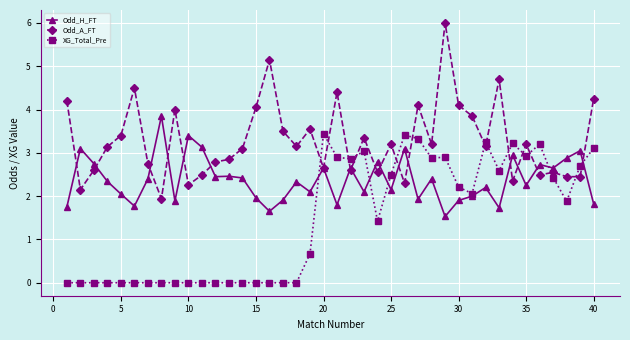

Which series has the largest total across all categories?

Odd_A_FT